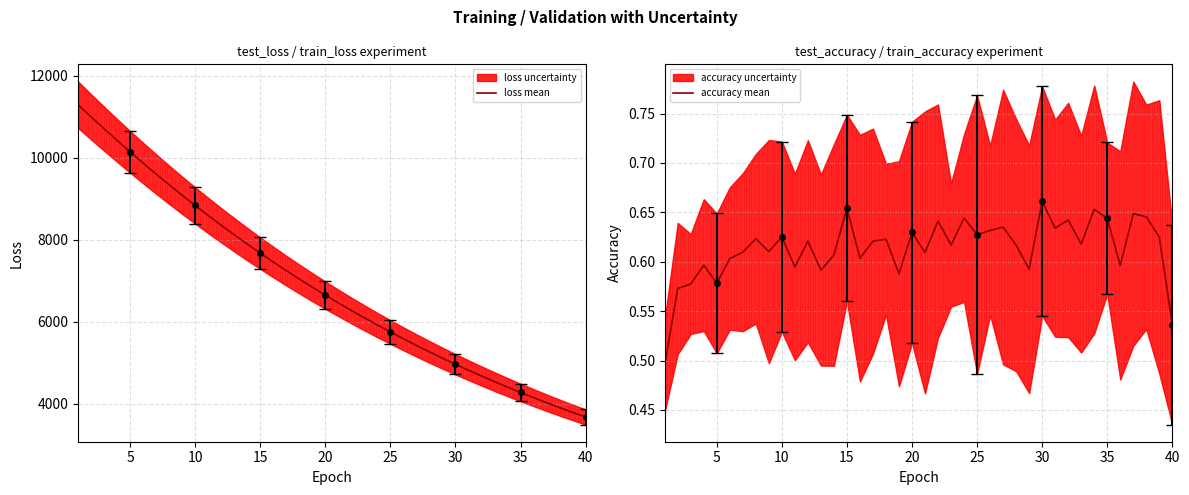

True or false: loss mean has a value of 2111.9 at 20.

False